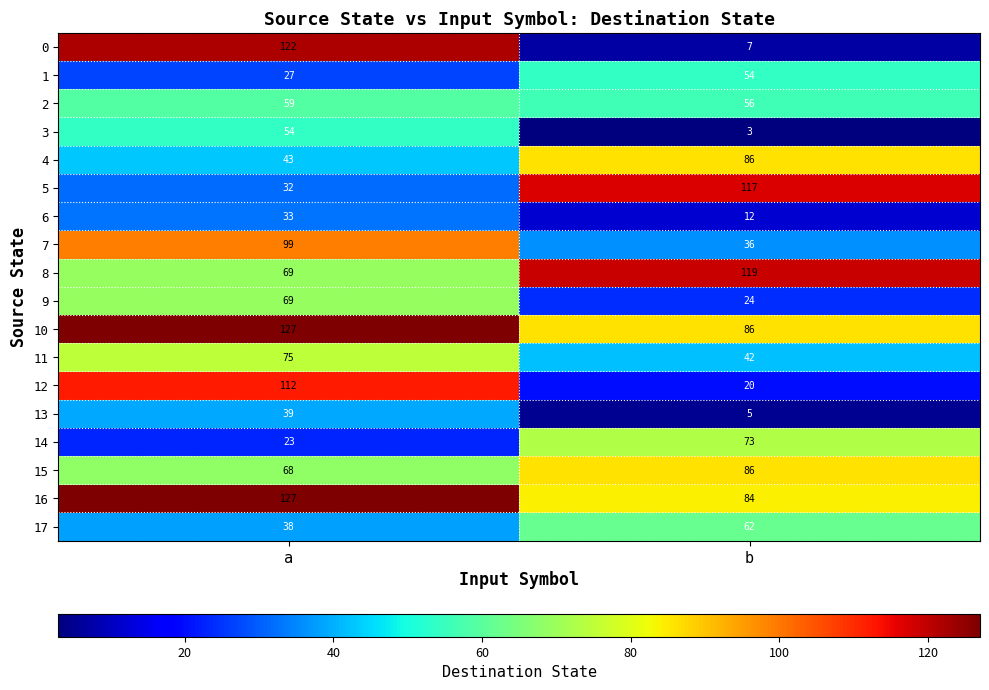

True or false: 10 has a value of 49 at b.

False